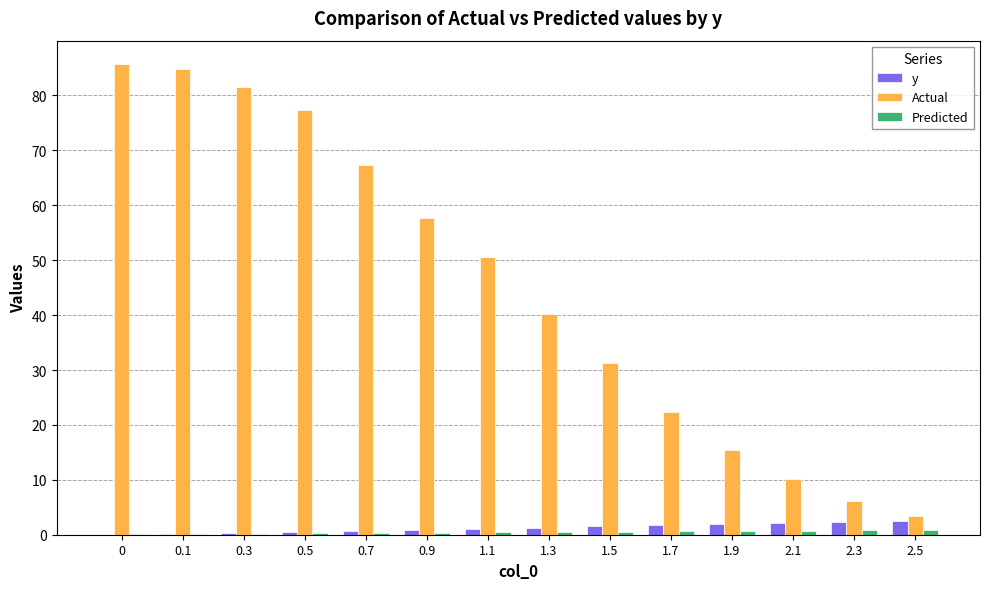

The value of Actual at 0.7 is 29.0. True or false?

False